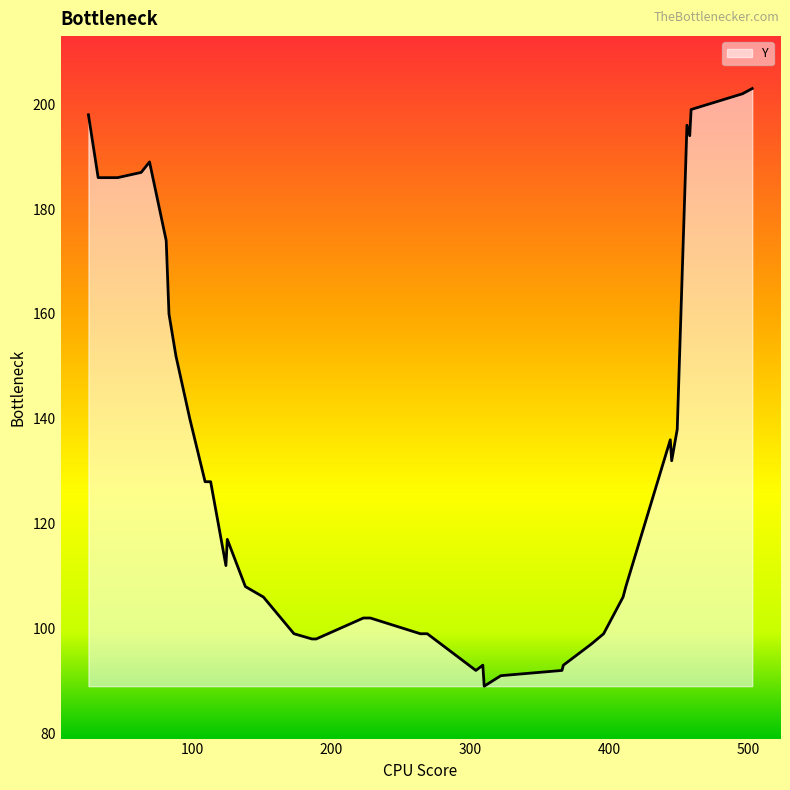

How many distinct data groups are displayed?

1